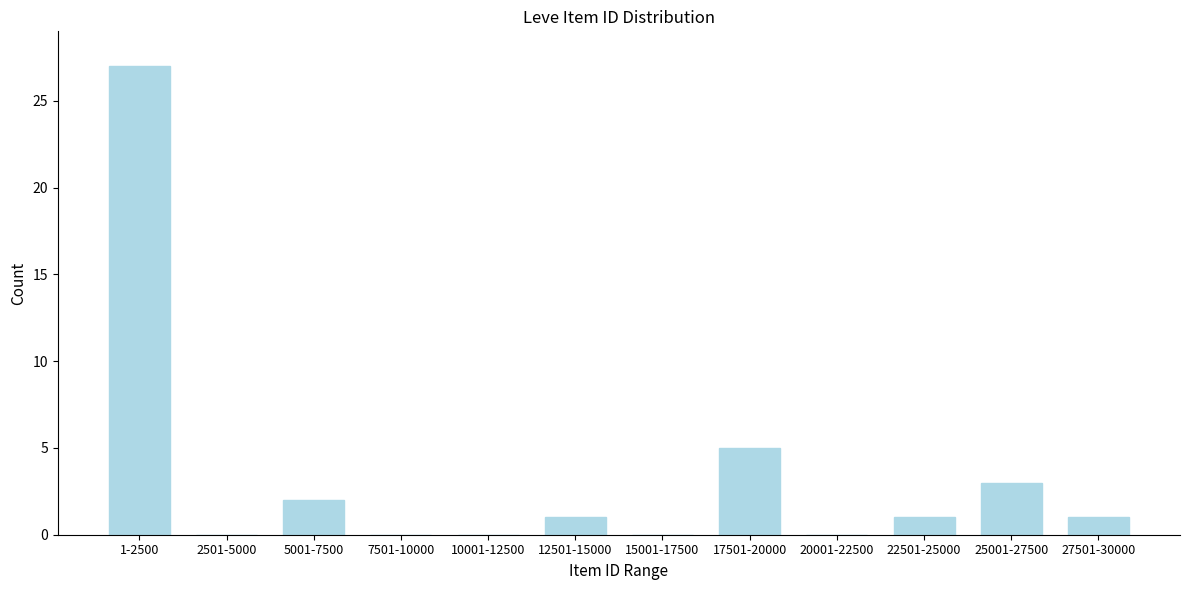

Reading left to right, what are all the values shown in this chart?

1-2500=27	2501-5000=0	5001-7500=2	7501-10000=0	10001-12500=0	12501-15000=1	15001-17500=0	17501-20000=5	20001-22500=0	22501-25000=1	25001-27500=3	27501-30000=1